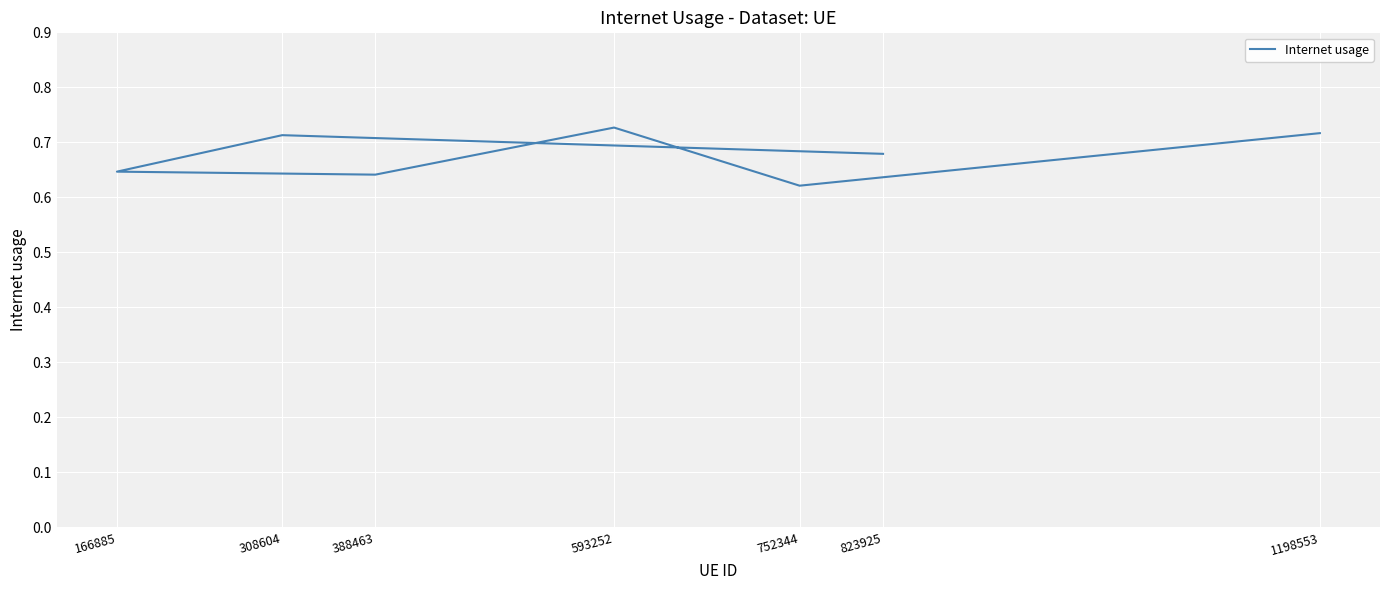

How many points are higher than both their immediate neighbors (excluding endpoints)?

2